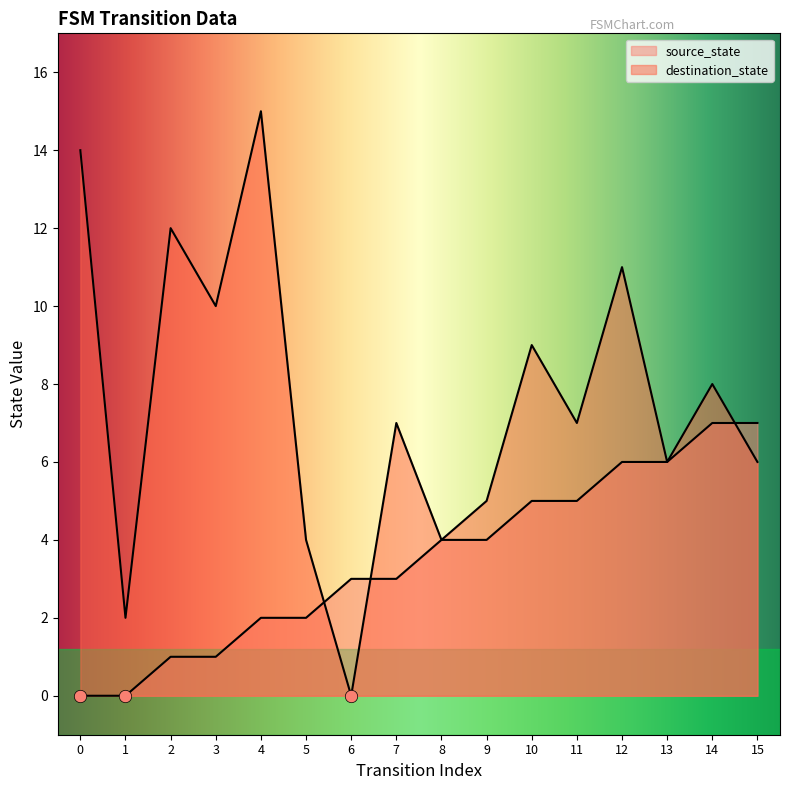

At how many categories does at least one series exceed 13?

2